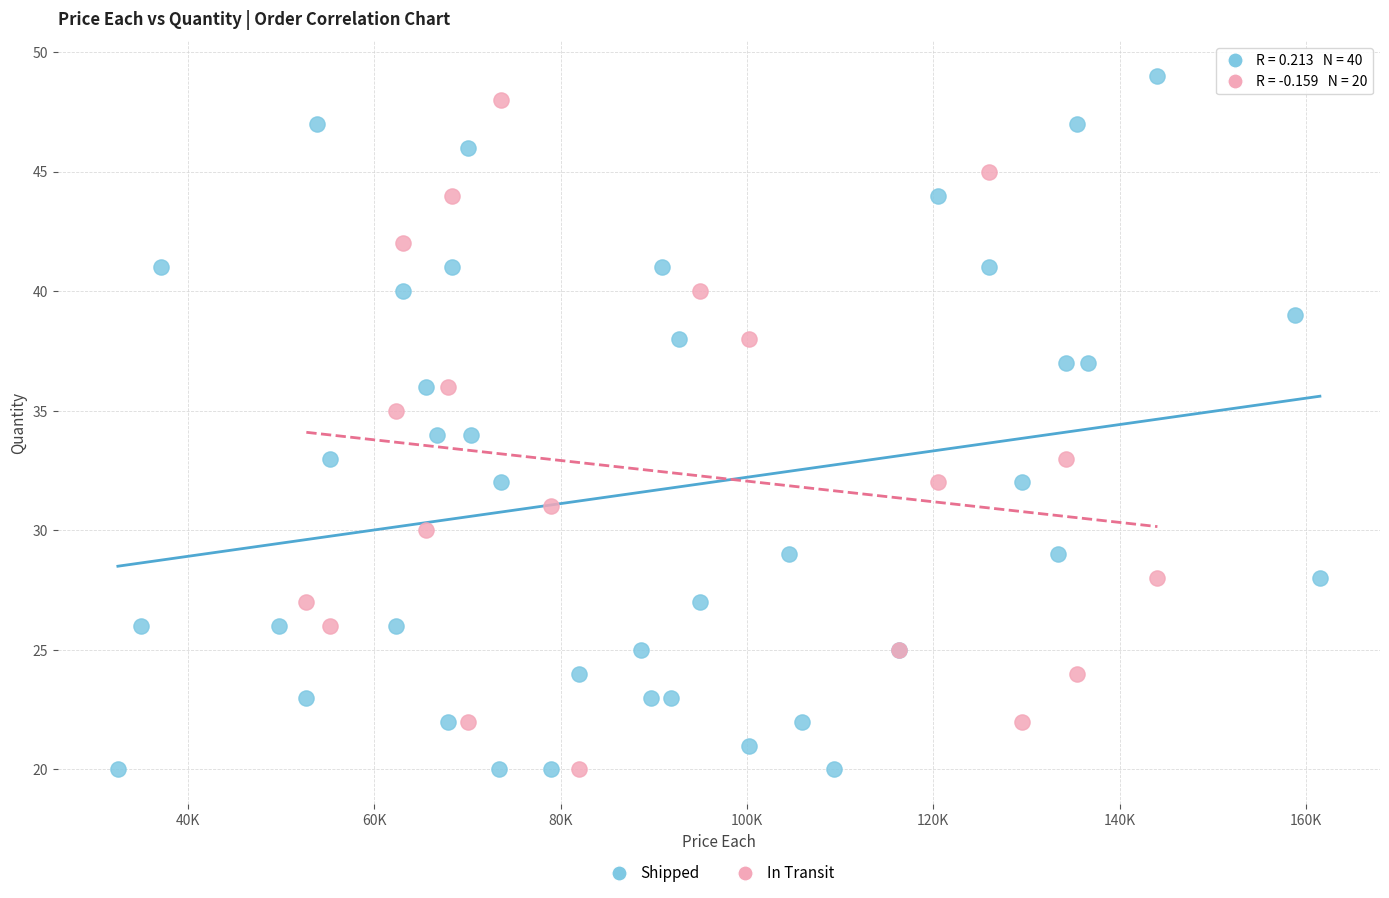

What are all the series names shown in the legend?

Shipped, In Transit